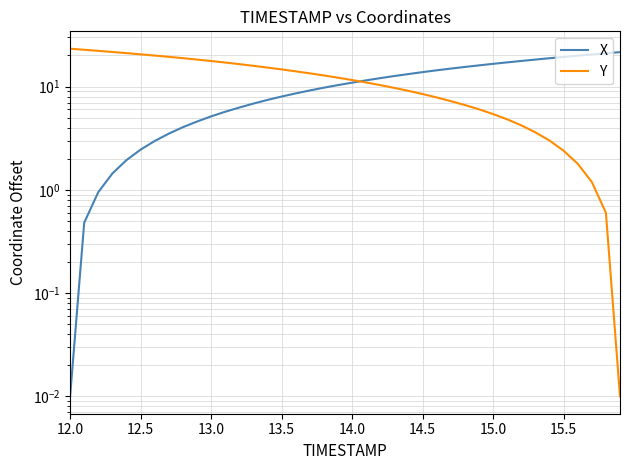

After their last crossing, which series has the higher values: X or Y?

X